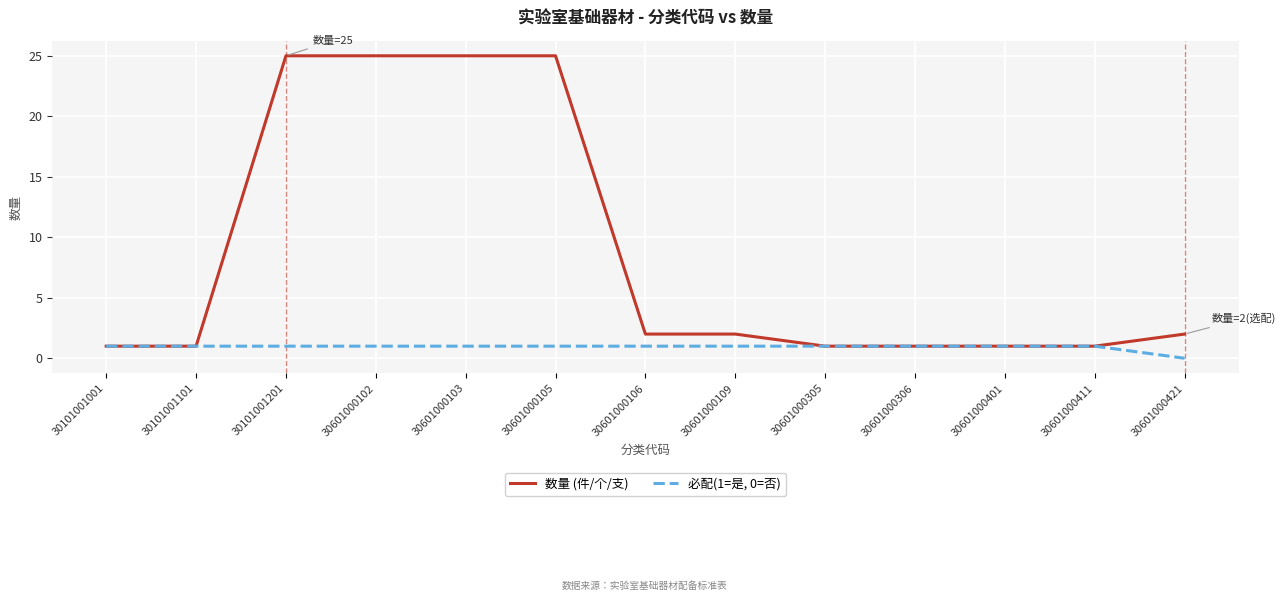

Is the value of 数量 (件/个/支) at 30601000421 greater than the value of 必配(1=是, 0=否) at 30601000105?

Yes